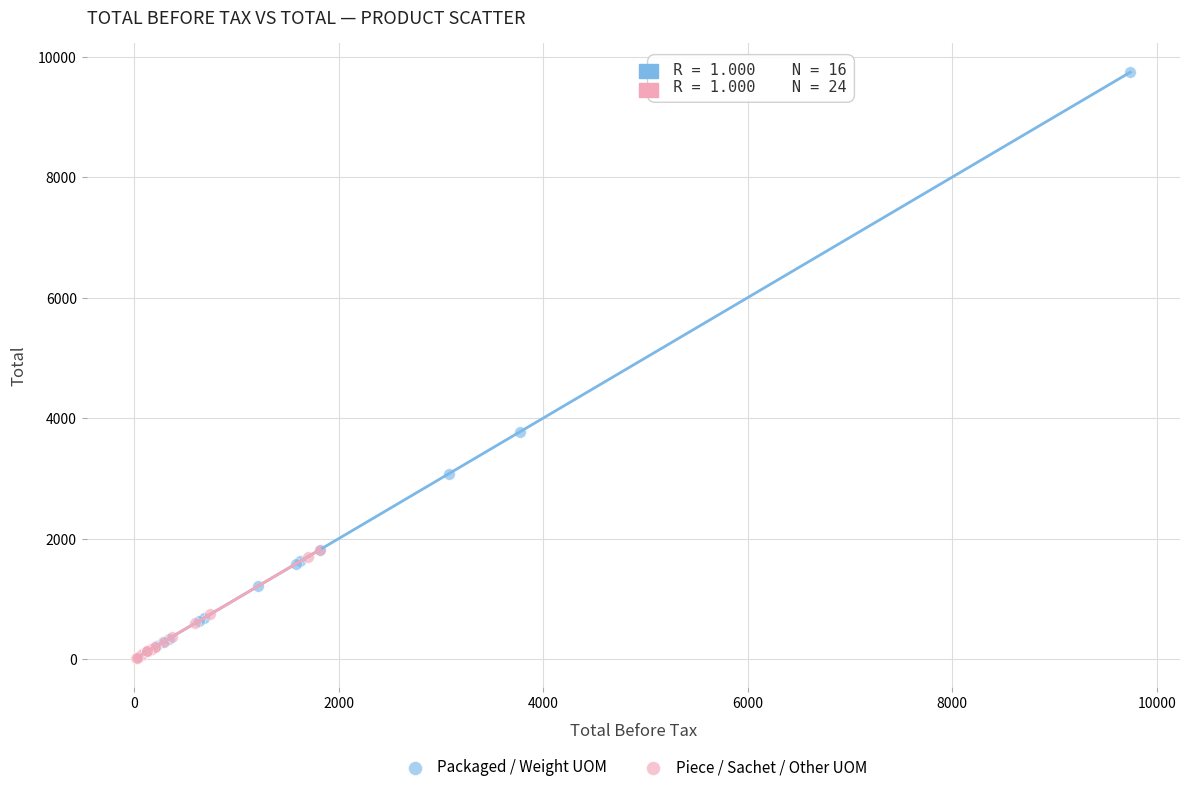

Which series reaches the maximum Y coordinate?

Packaged / Weight UOM